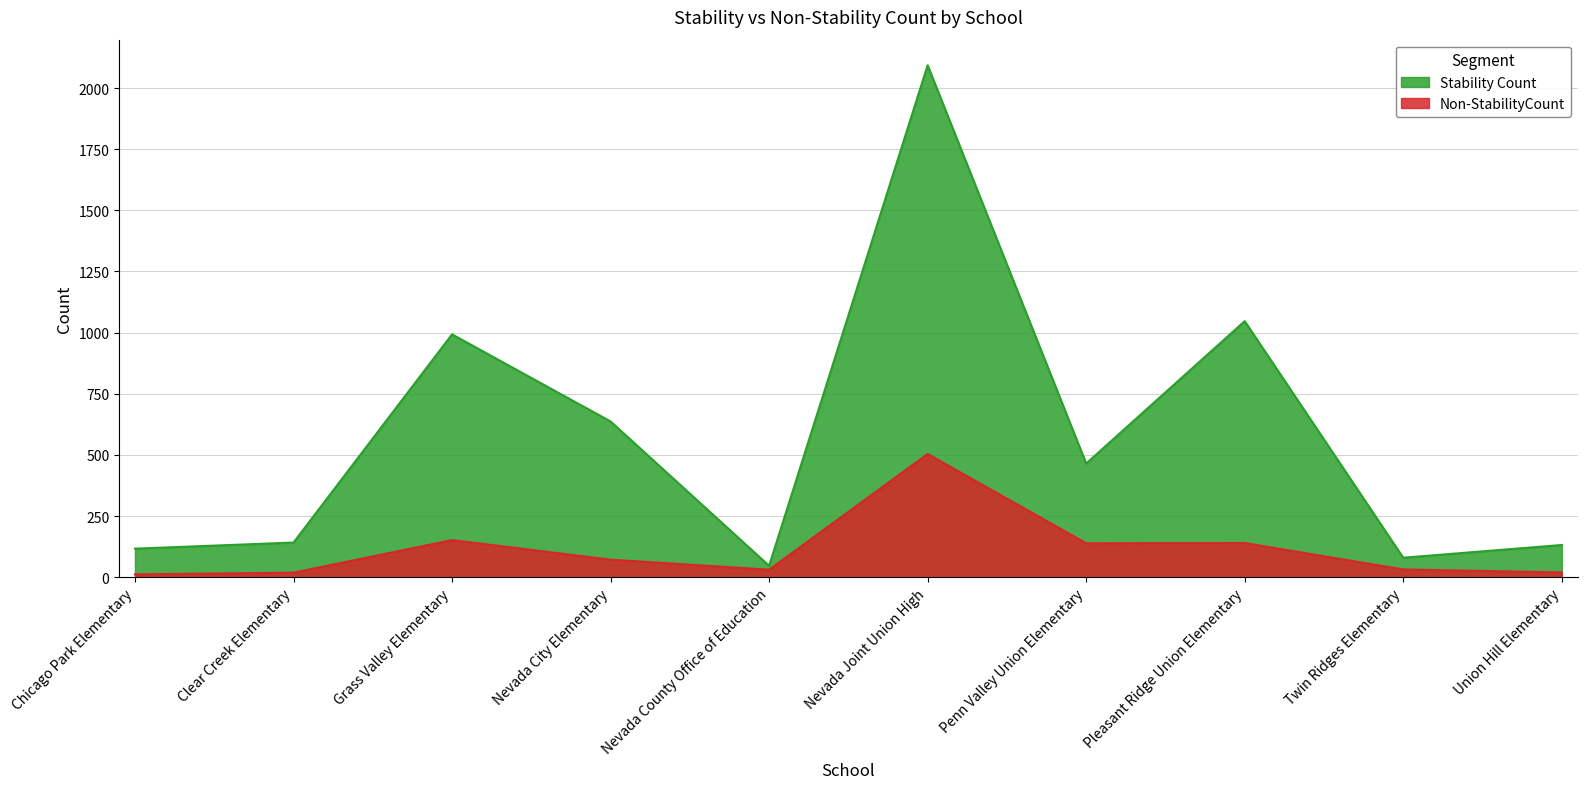

The value of Non-StabilityCount at Pleasant Ridge Union Elementary is 215. True or false?

False